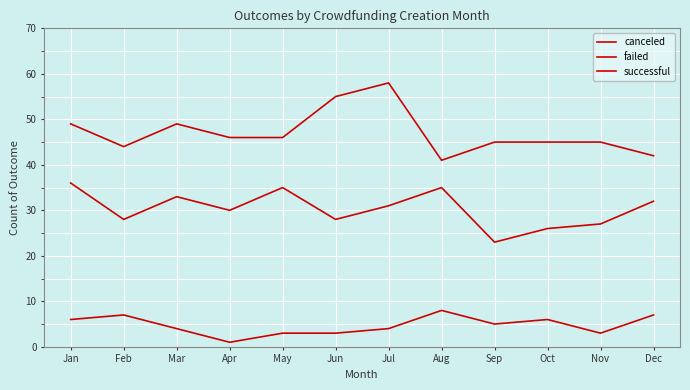

Does the chart display data point markers on the line(s)?

No